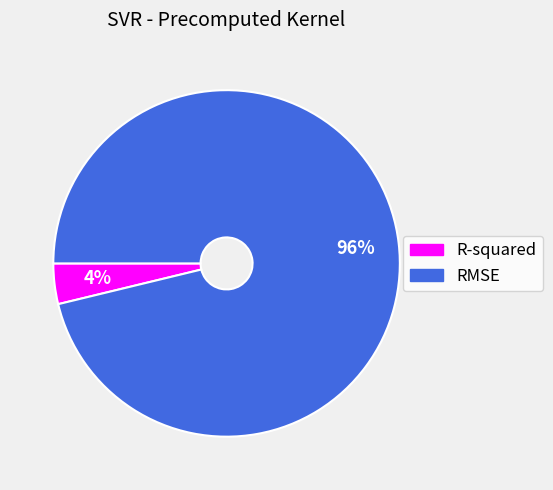

To the nearest percent, what portion does R-squared represent?

4%